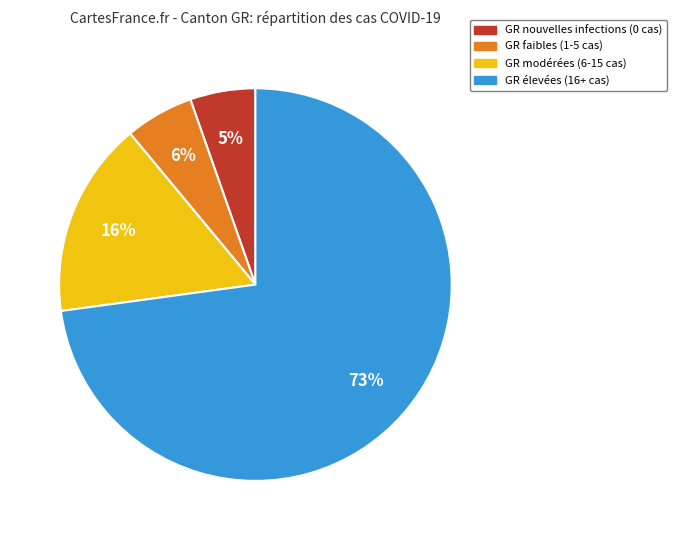

Is there any slice that represents more than half of the pie?

Yes